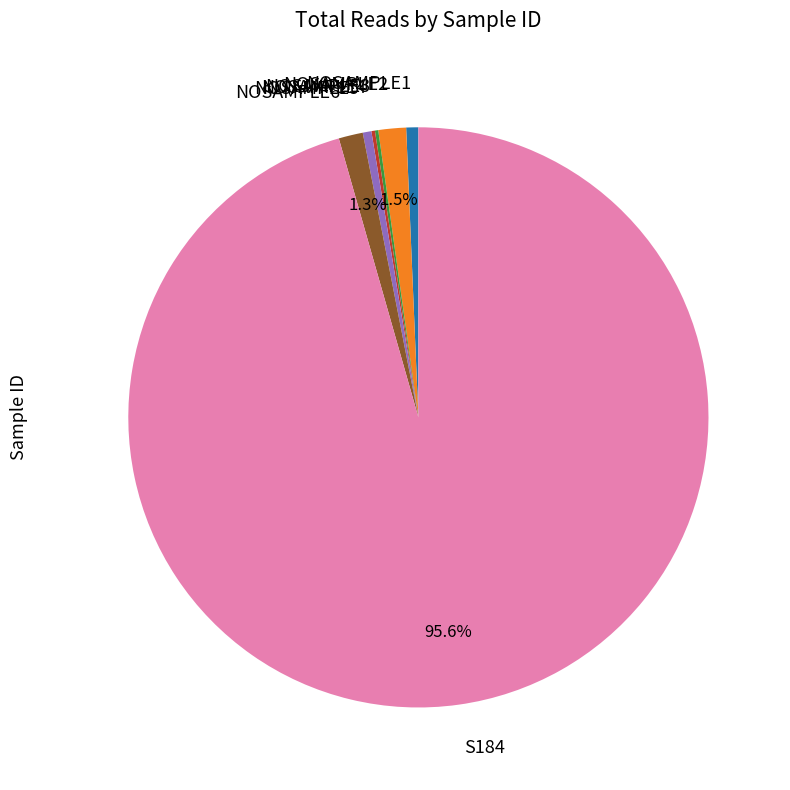

What is the largest slice in the pie chart?

S184